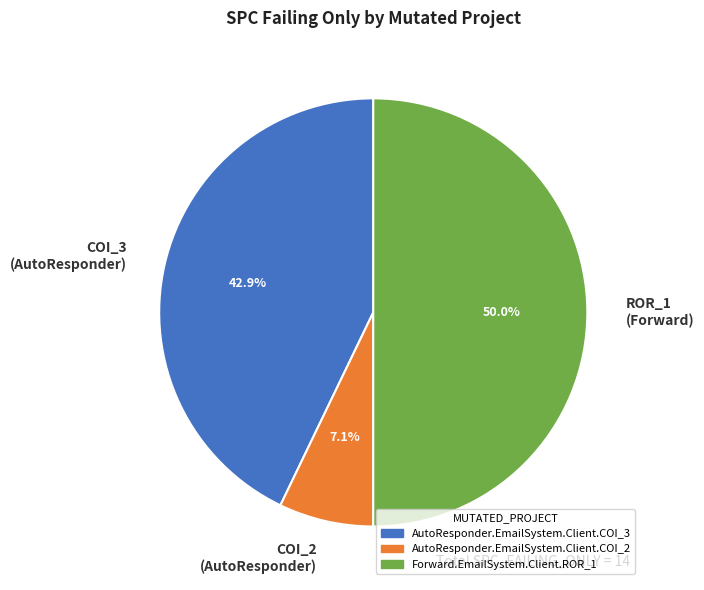

Combined, do ROR_1 (Forward) and COI_3 (AutoResponder) account for over 50%?

Yes